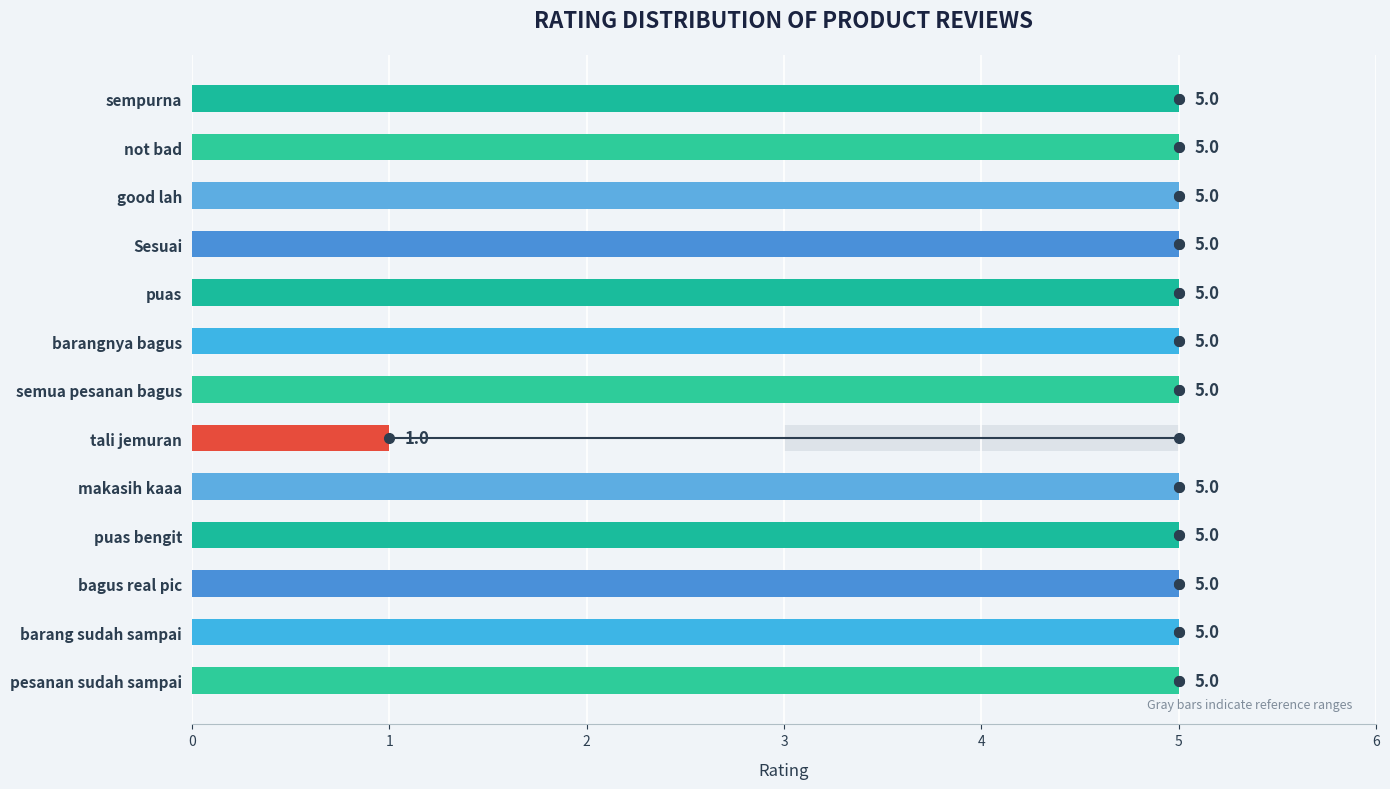

What is the greatest value displayed?

5